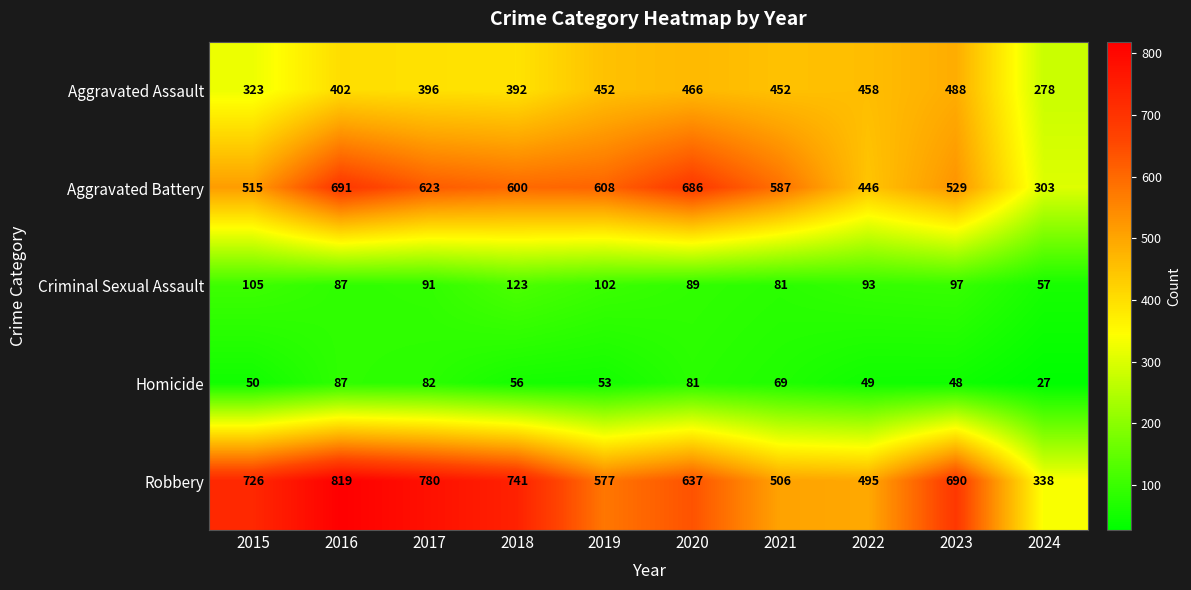

Is the value of Criminal Sexual Assault at 2016 greater than the value of Homicide at 2018?

Yes